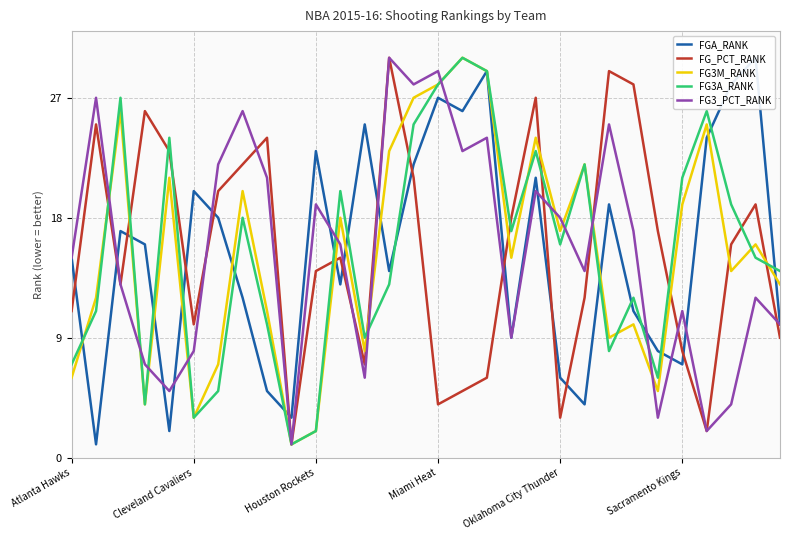

Which series has the largest total across all categories?

FGA_RANK